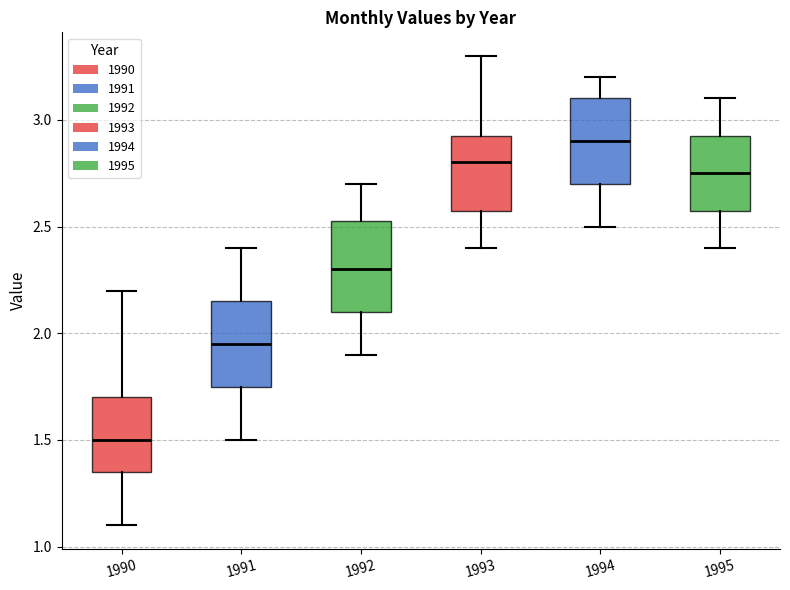

Reading left to right, transcribe this box plot: for each box, give where its median line is, the range the box spans, and where its two whiskers end, as read against the y-axis. The values are not printed on the chart, so give them approximately, as read against the axis.

1990: median 1.50, box 1.35 to 1.70, whiskers 1.10 to 2.20
1991: median 1.95, box 1.75 to 2.15, whiskers 1.50 to 2.40
1992: median 2.30, box 2.10 to 2.55, whiskers 1.90 to 2.70
1993: median 2.80, box 2.60 to 2.95, whiskers 2.40 to 3.30
1994: median 2.90, box 2.70 to 3.10, whiskers 2.50 to 3.20
1995: median 2.75, box 2.60 to 2.95, whiskers 2.40 to 3.10